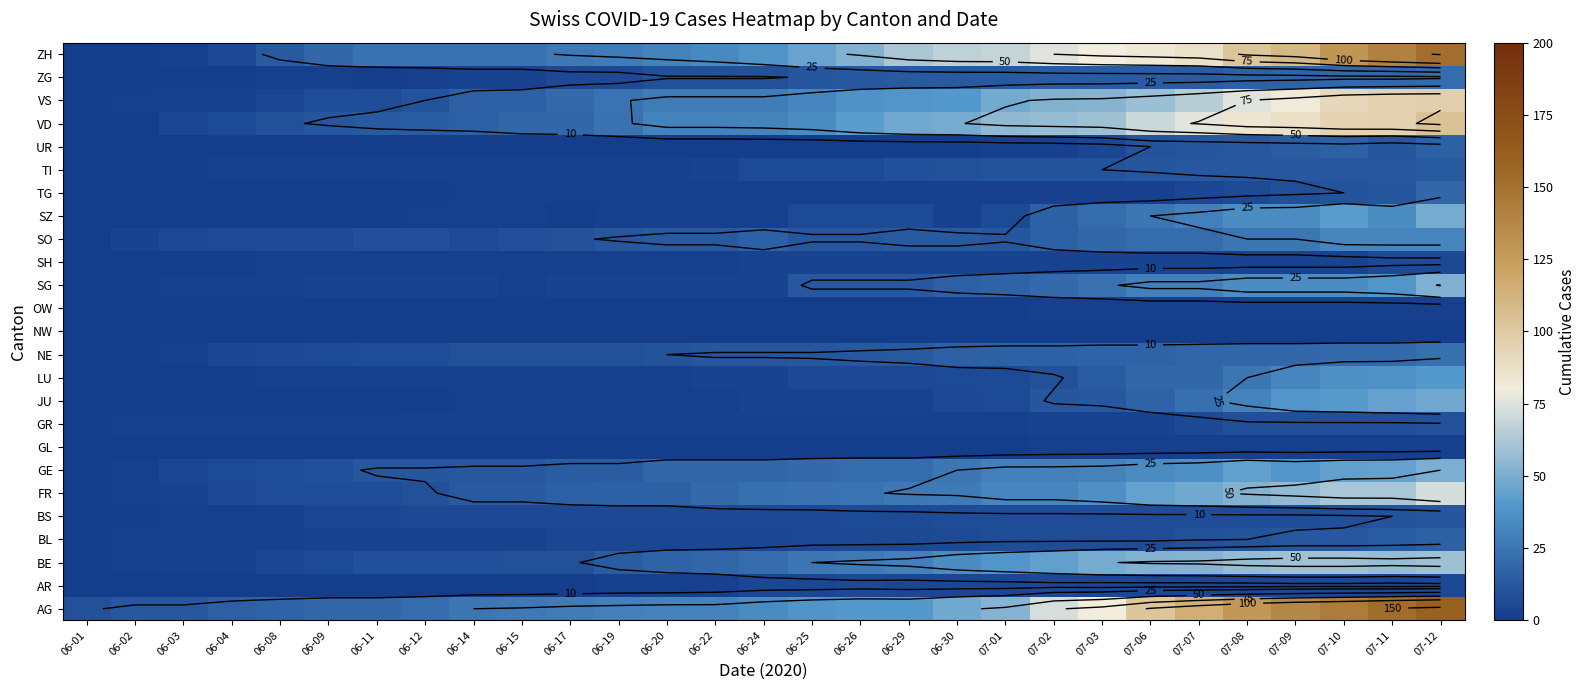

At which category is the sum across all series the highest?

07-12